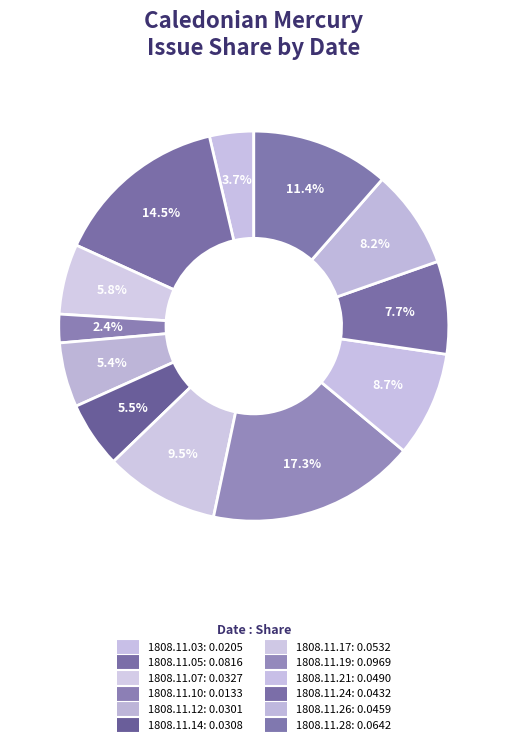

How many segments does this pie chart have?

12